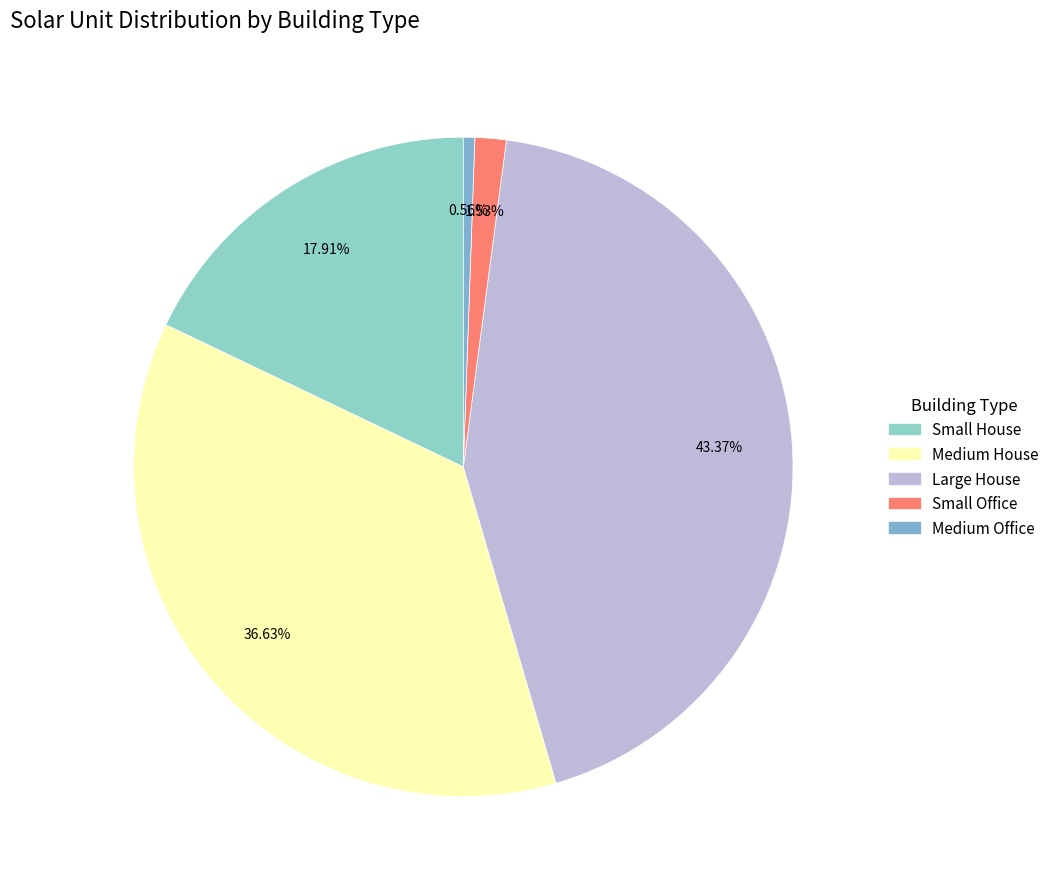

Which category has the smallest portion of the pie?

Medium Office